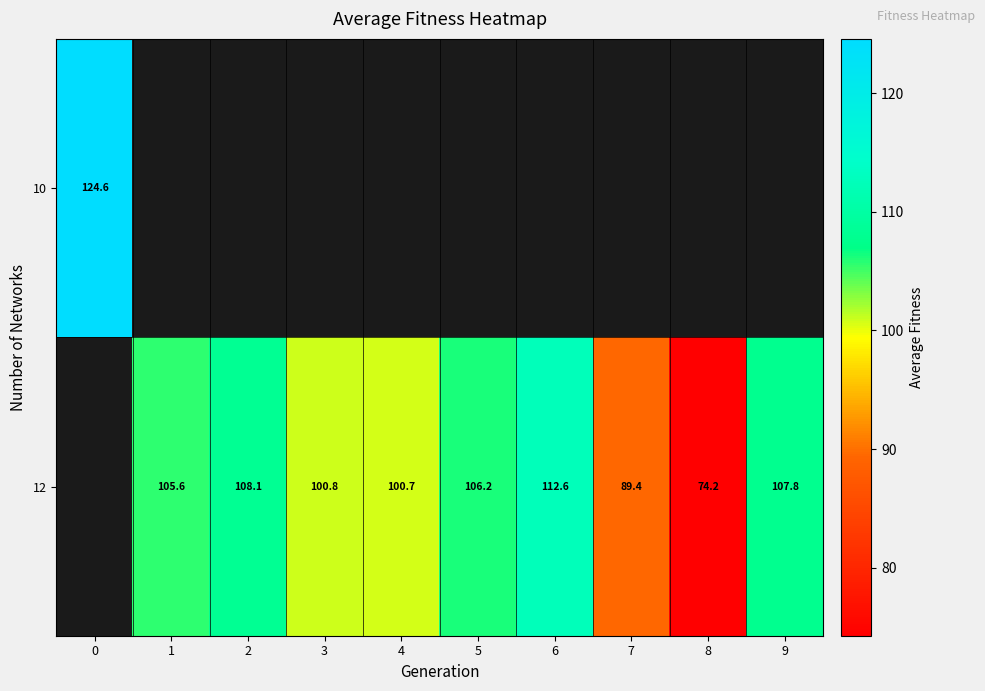

List the series in order of their peak value, highest first.

row_0, row_1